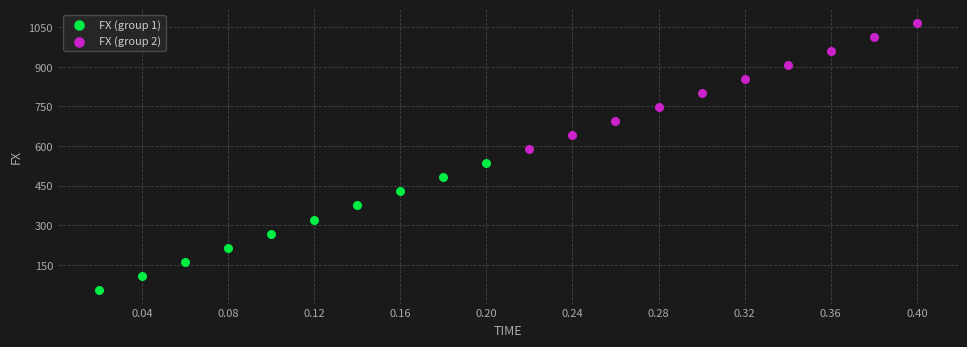

Which series reaches the minimum Y coordinate?

FX (group 1)